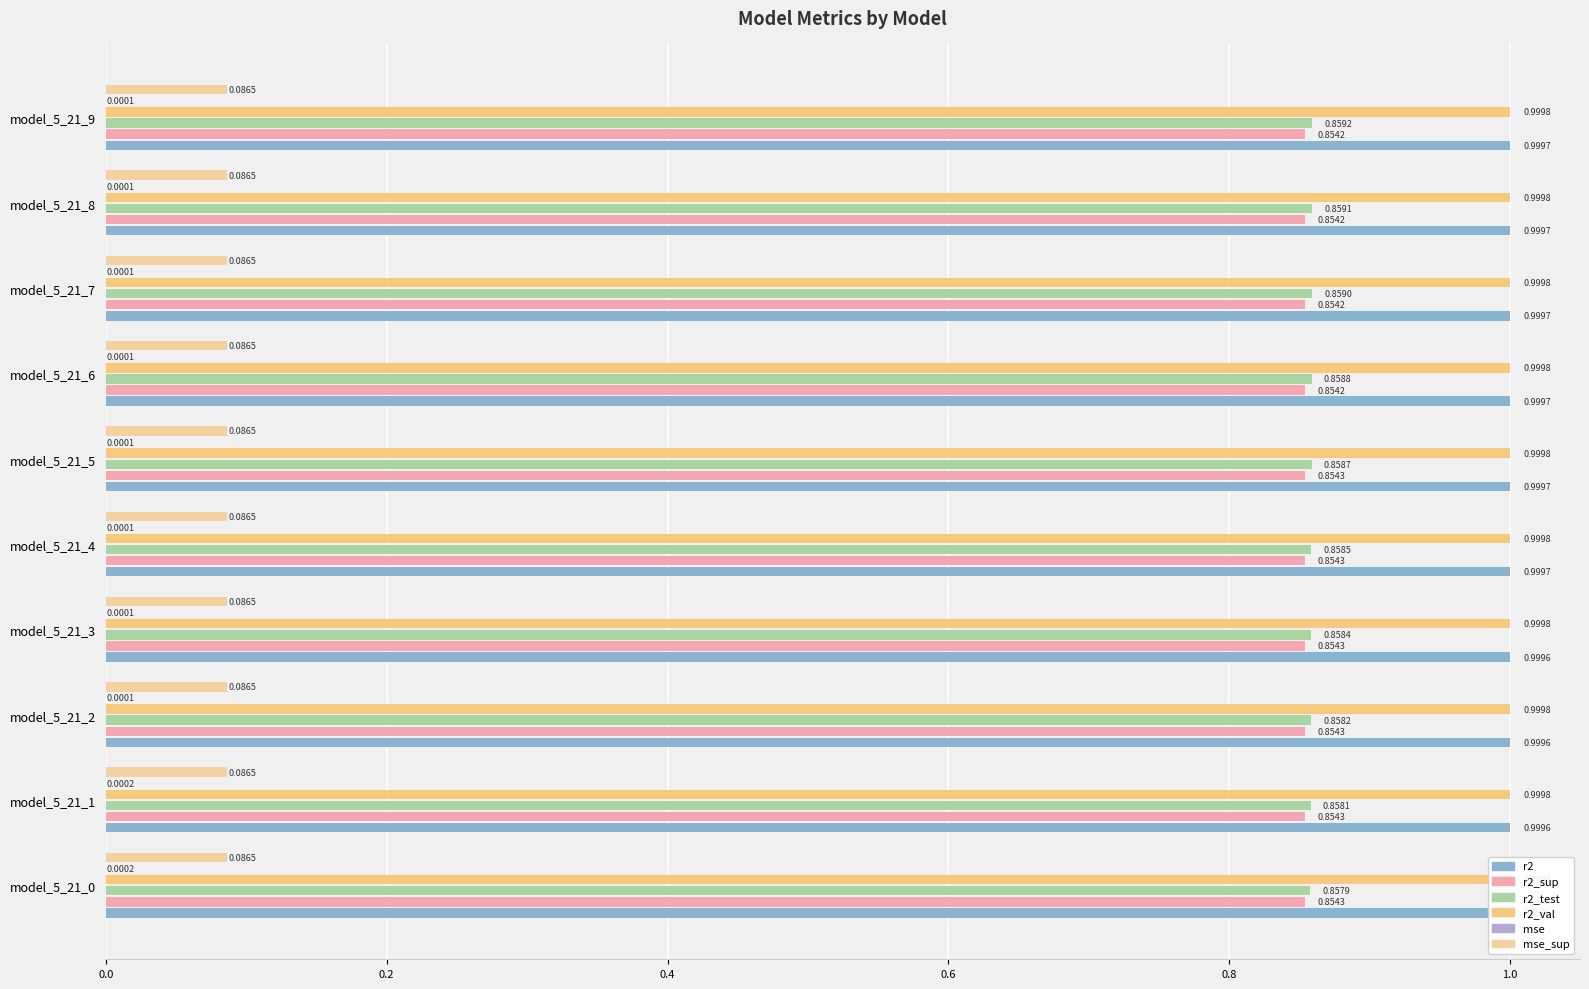

What is the greatest value displayed?

1.0